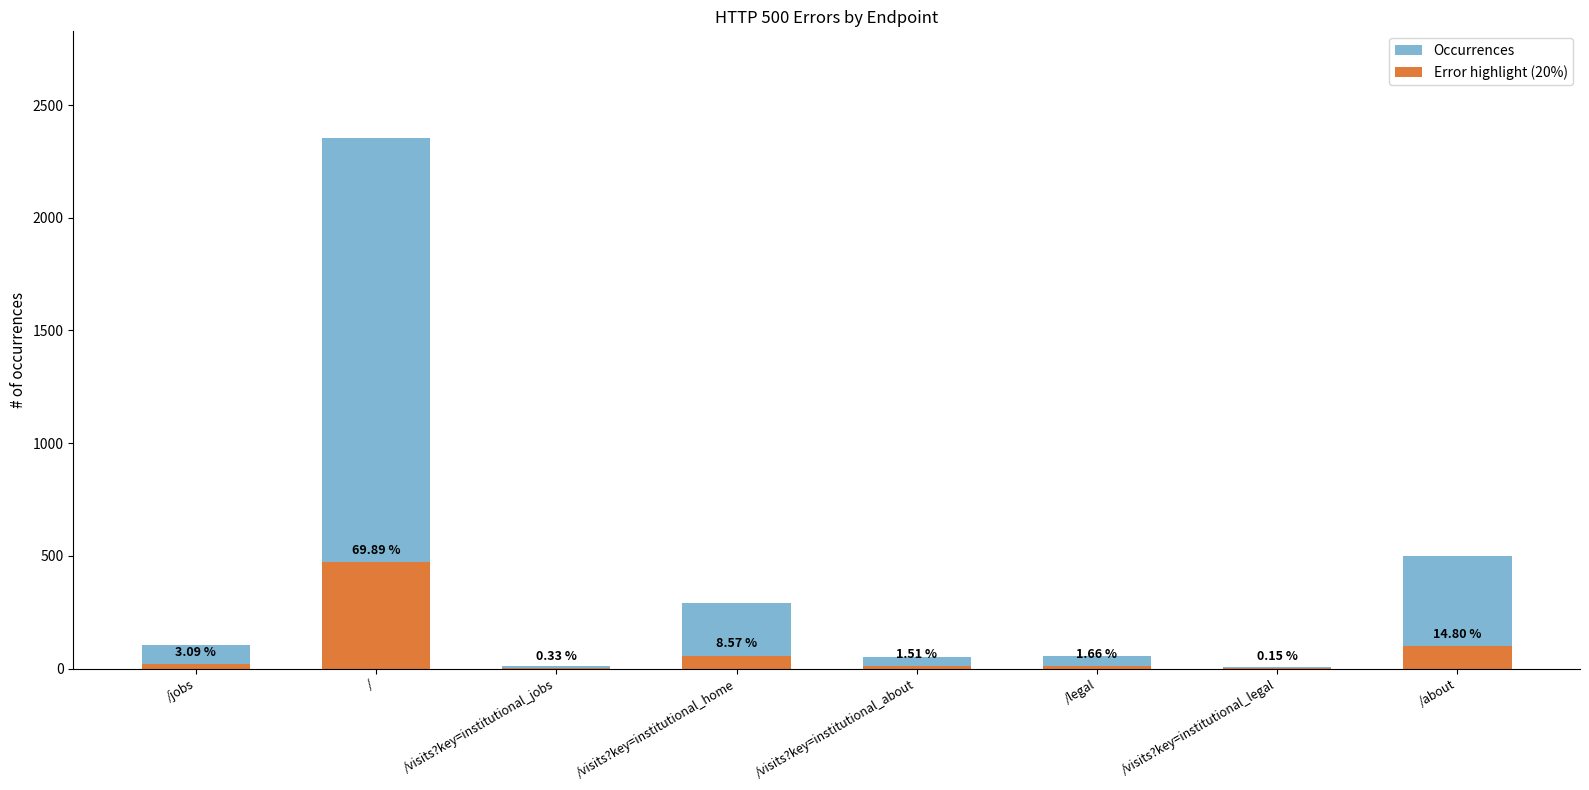

At which category does the chart reach its minimum across all series?

/visits?key=institutional_legal